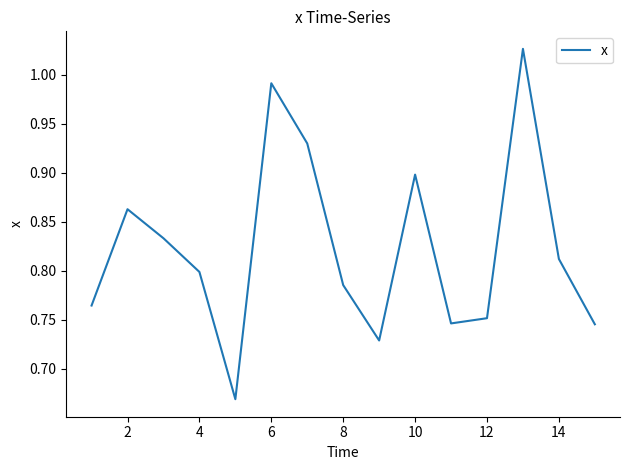

What is the value of the 6th point from the left?

1.0